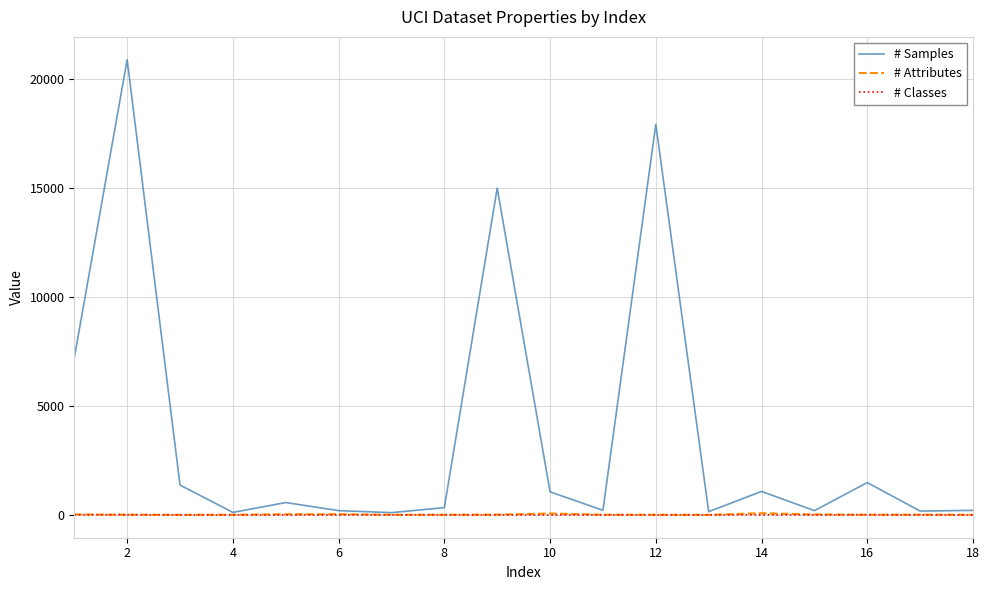

Is this an area chart (filled region under the line)?

No